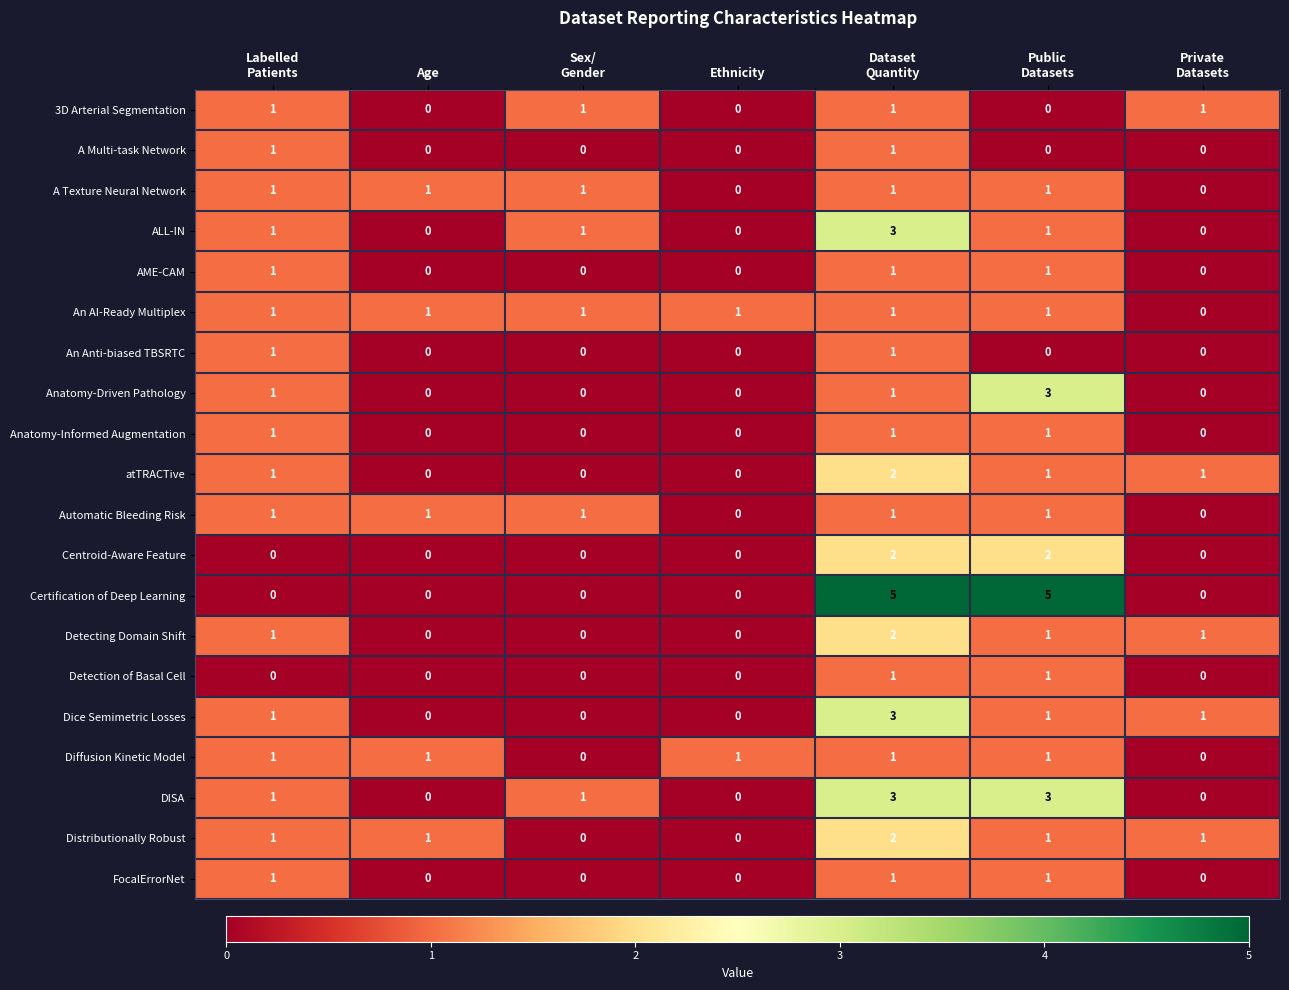

Which series has the largest total across all categories?

Certification of Deep Learning